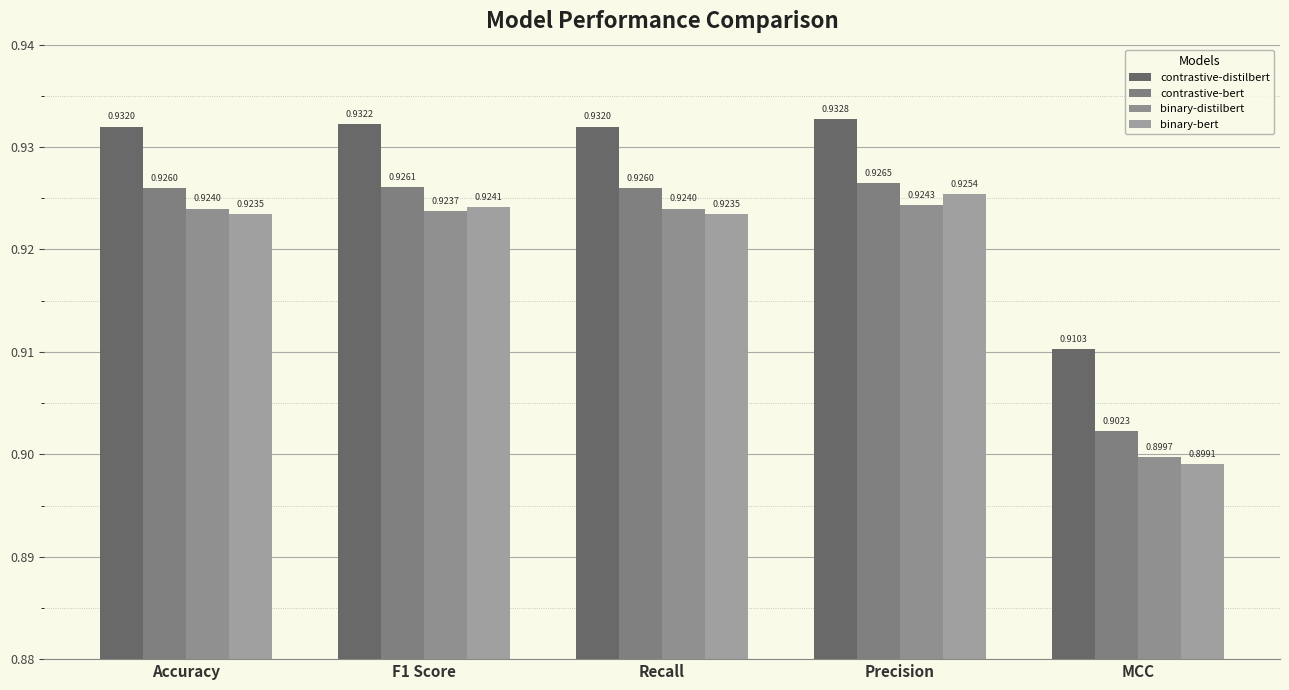

Which series has the largest total across all categories?

contrastive-distilbert